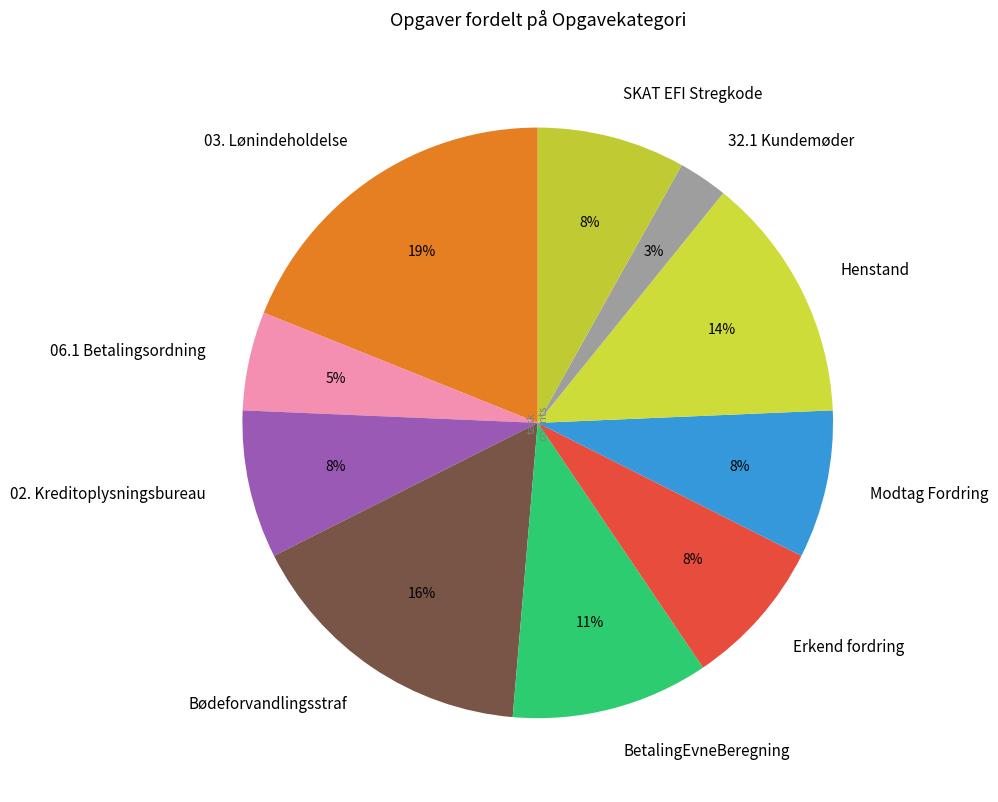

Between Henstand and Bødeforvandlingsstraf, which is larger?

Bødeforvandlingsstraf